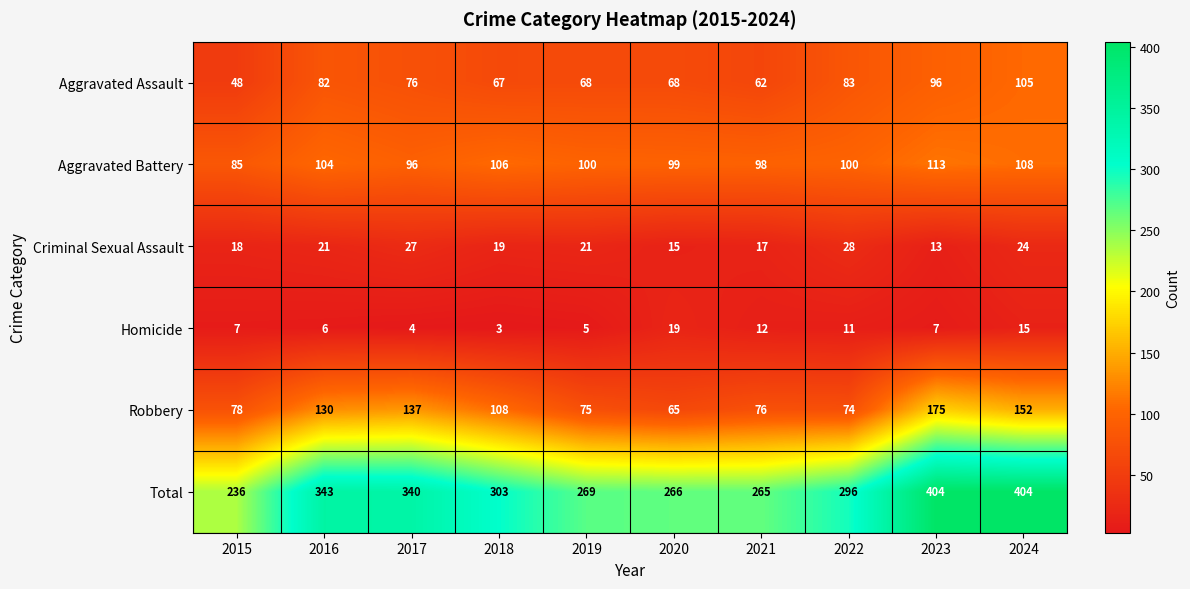

What value does the Robbery series have at 2018, to the nearest 10?

110